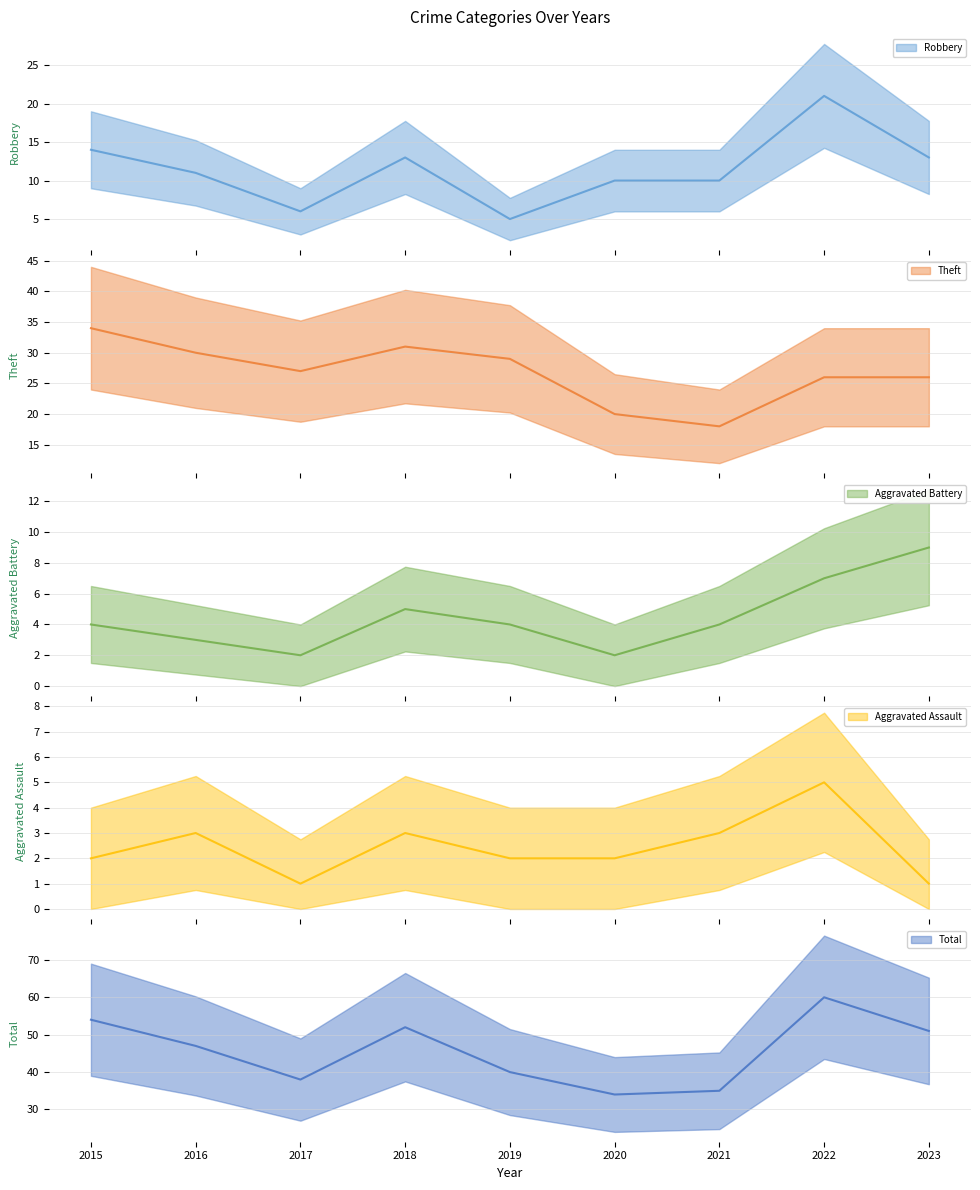

Where is the first local minimum for Aggravated Assault?

2017